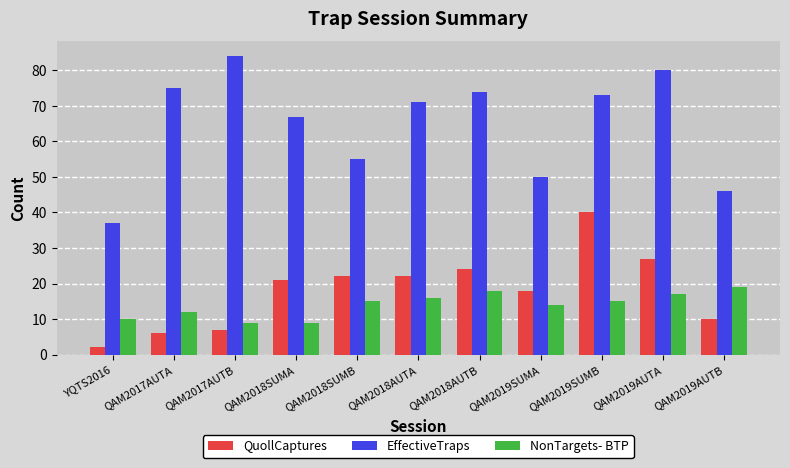

Which category has the highest value across all series?

QAM2017AUTB